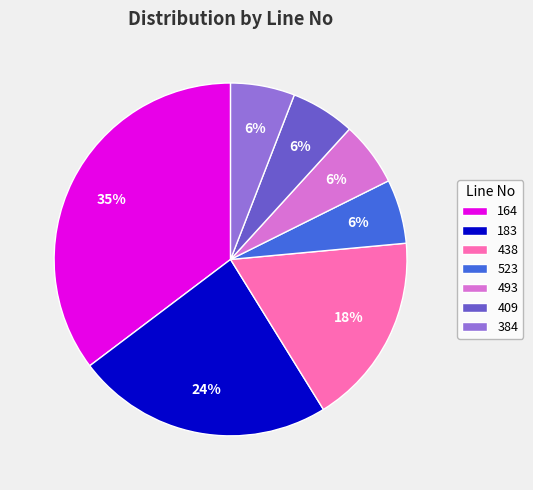

How many slices are in this pie chart?

7